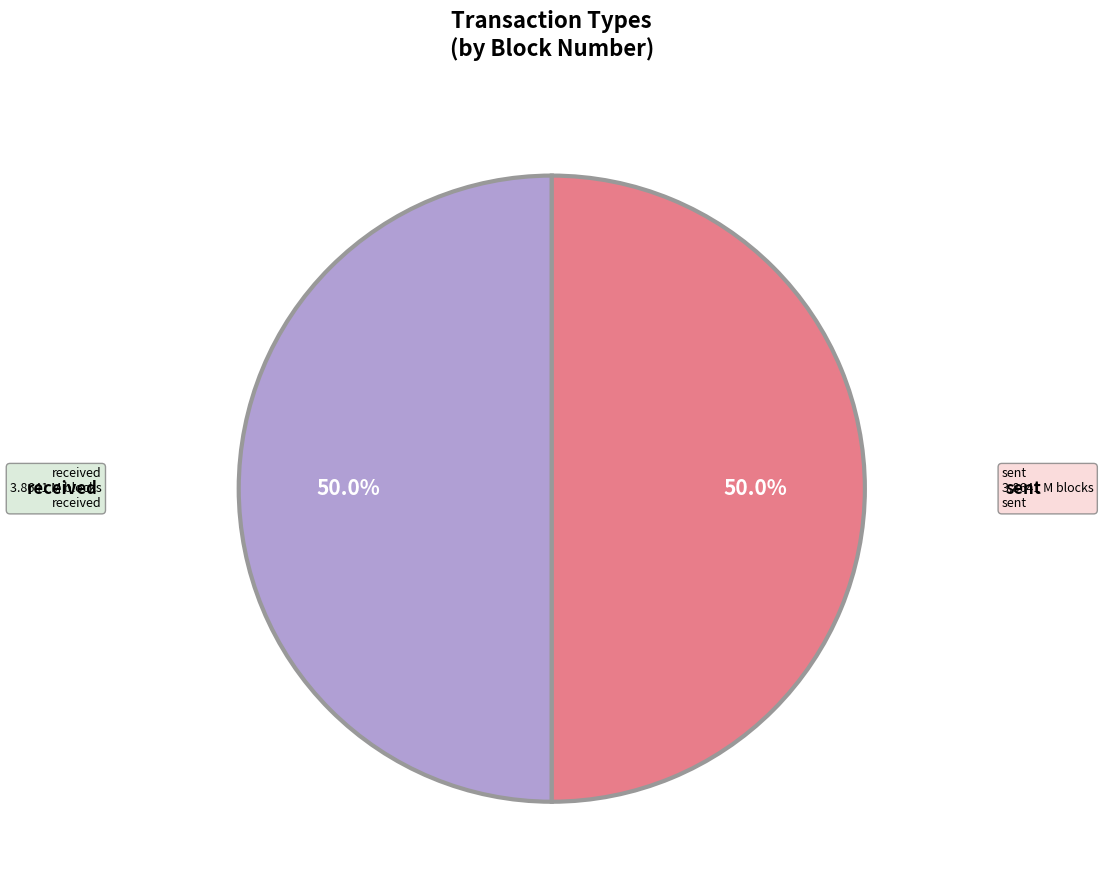

How many segments does this pie chart have?

2